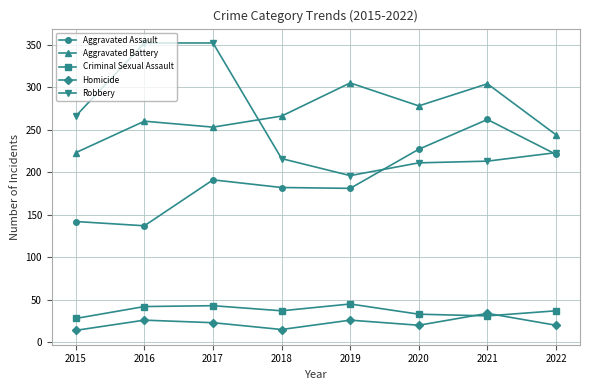

True or false: Aggravated Battery and Criminal Sexual Assault cross at least once.

False